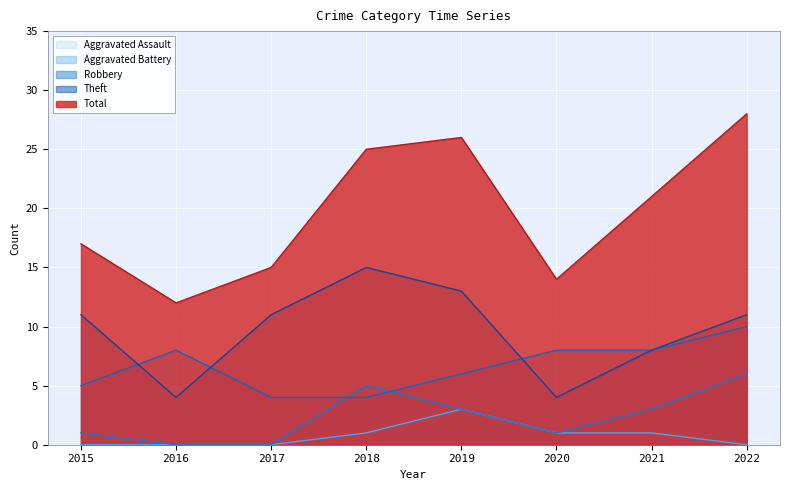

True or false: Total has a value of 12 at 2016.

True